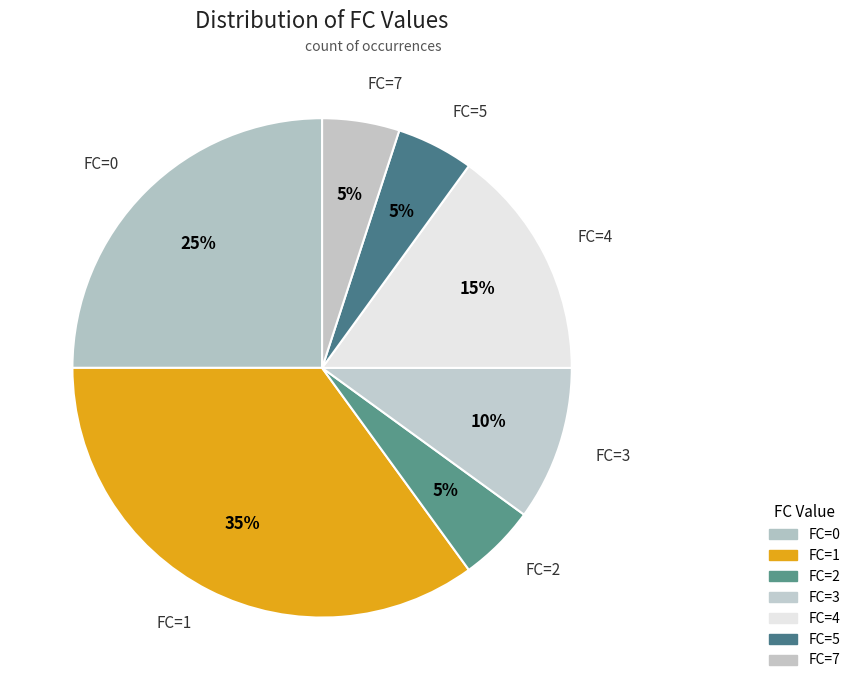

To the nearest percent, what percentage of the pie is FC=2?

5%